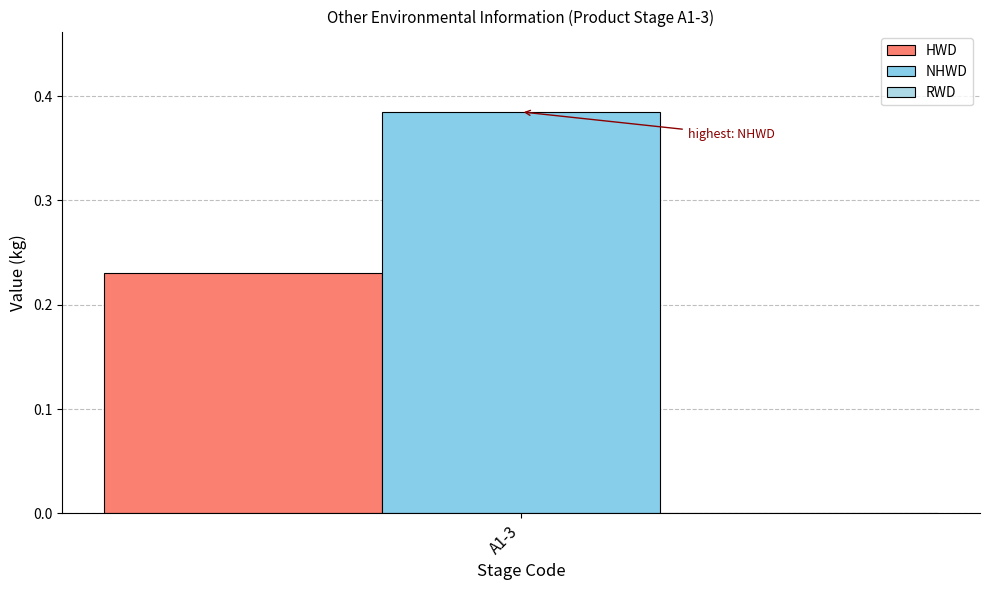

Are the bars horizontal?

No